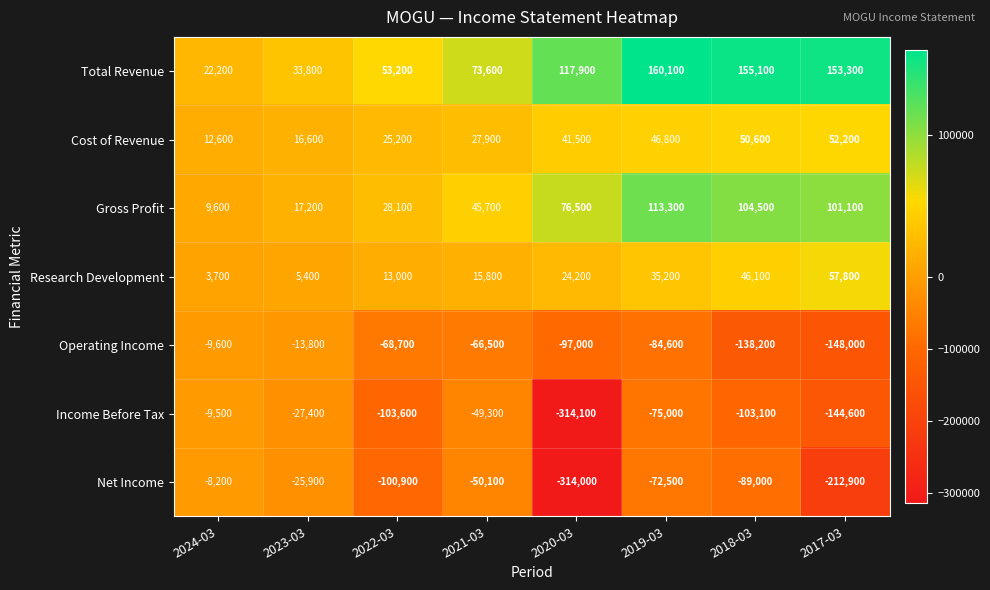

How many categories are shown in the chart?

8